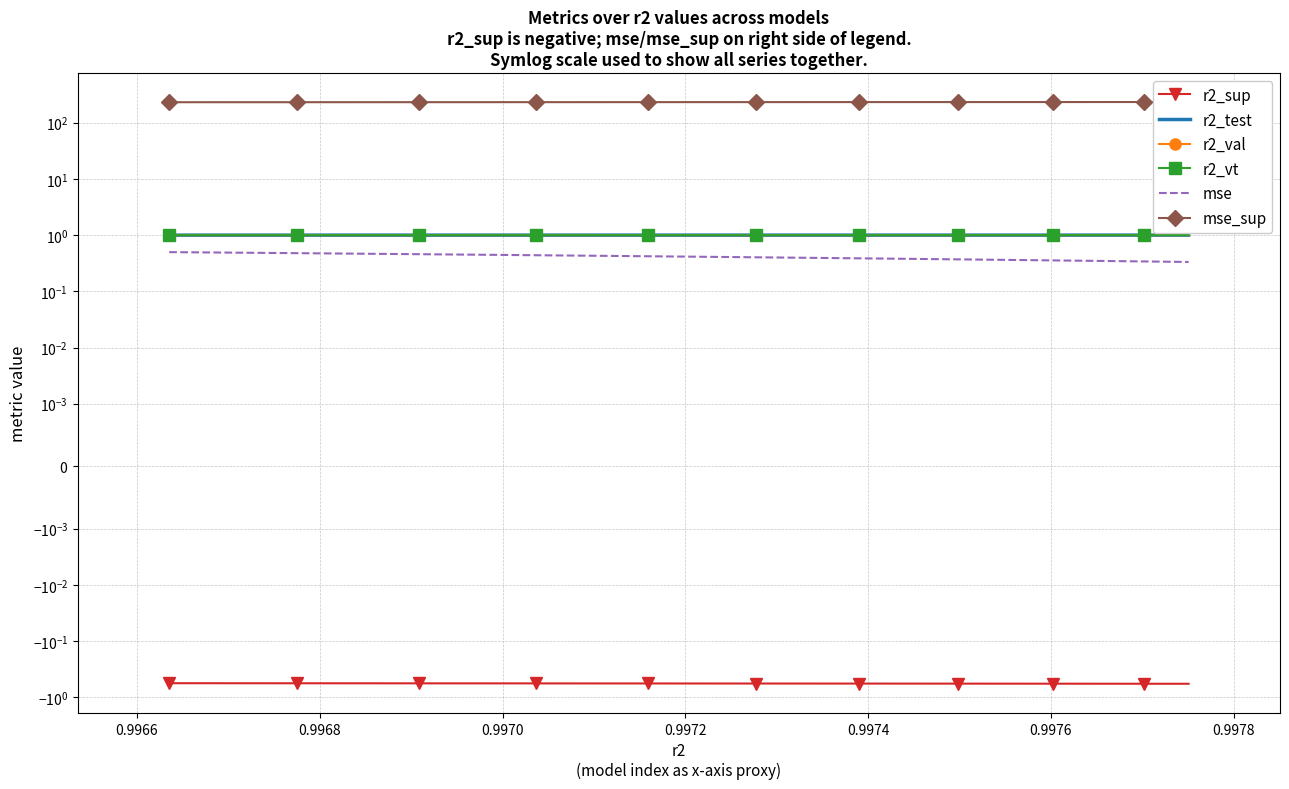

What is the smallest value displayed?

-0.6